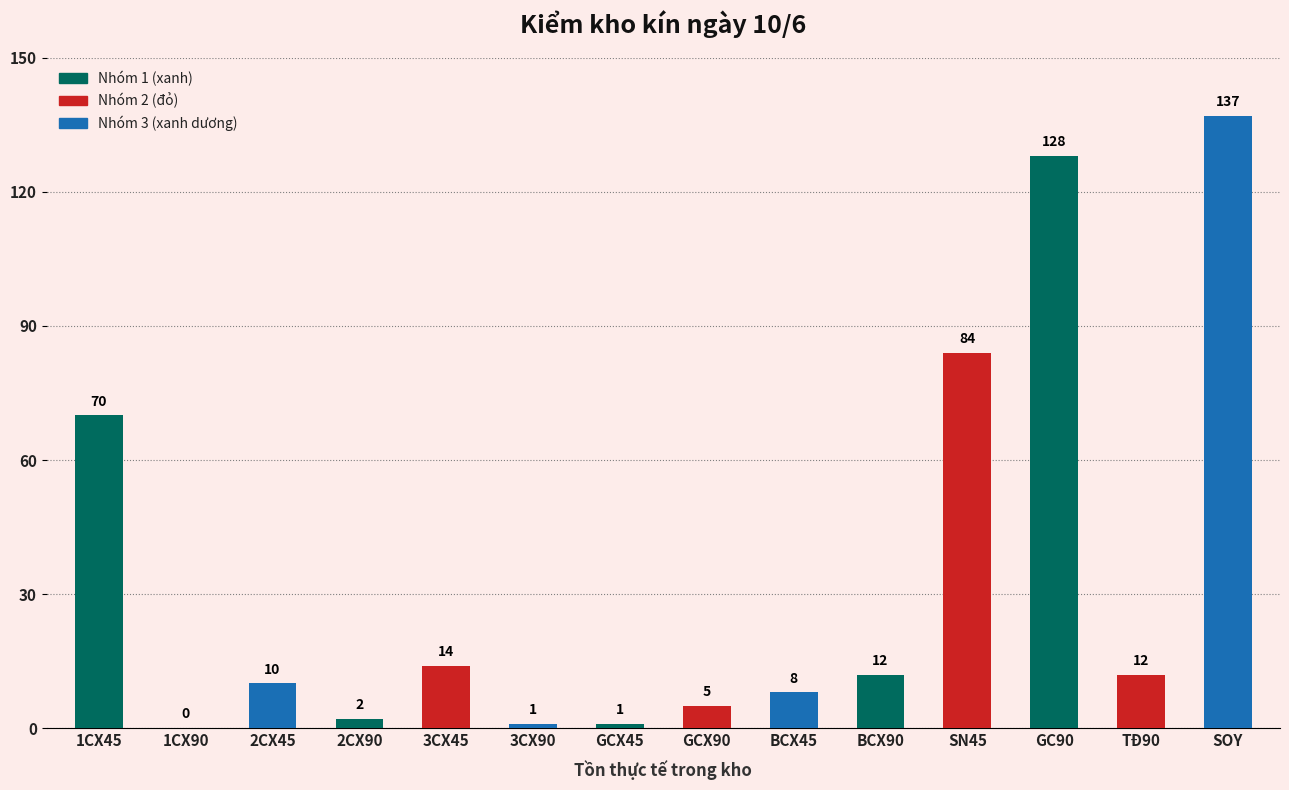

What is the sum of all values?

484